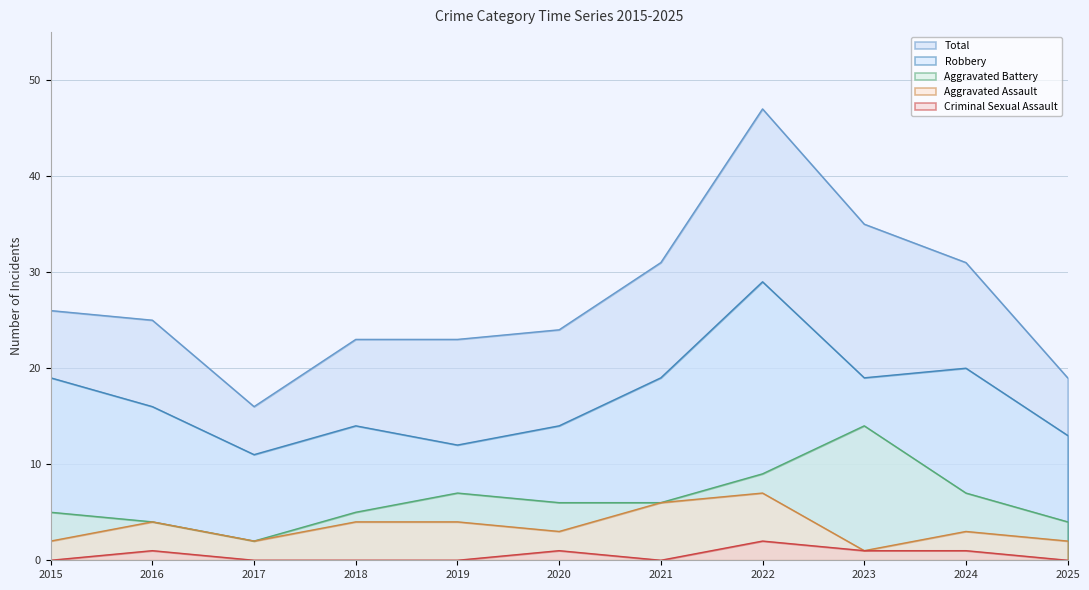

Count the number of categories in the chart.

11